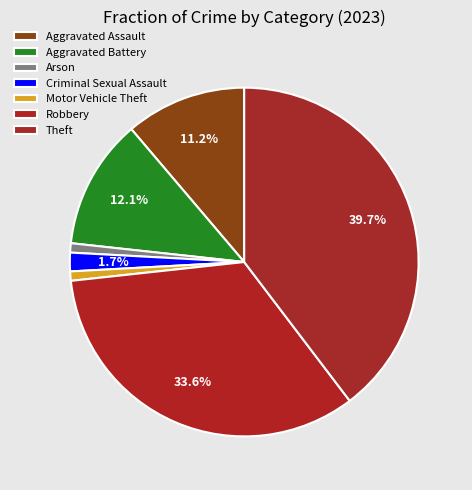

Is it true that Robbery is 34% of the pie?

True